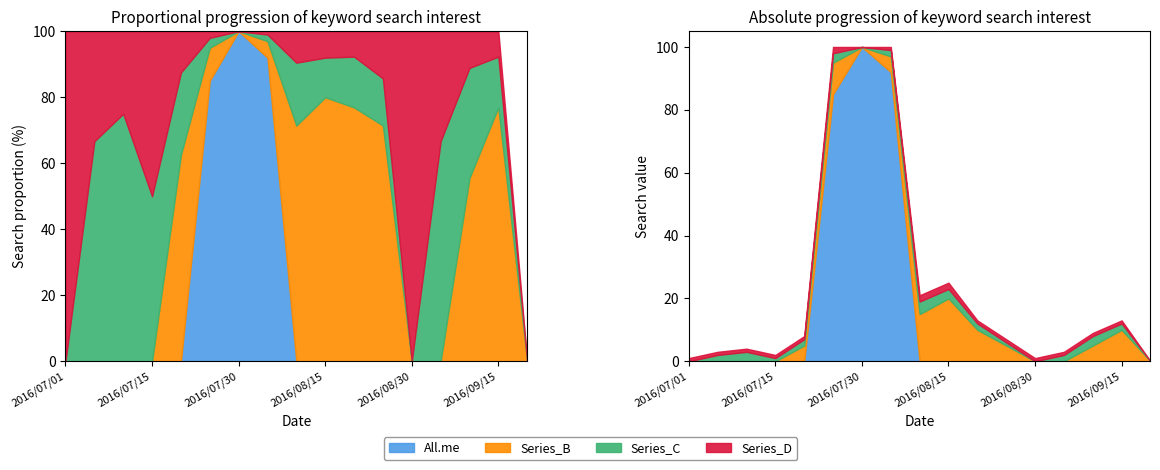

At which category is the sum across all series the highest?

2016/07/26